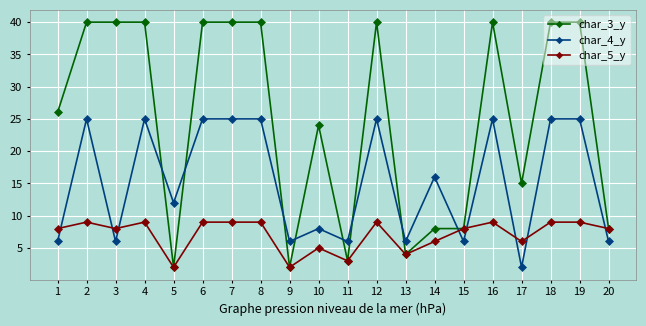

What is the approximate value of char_5_y at 8?

9